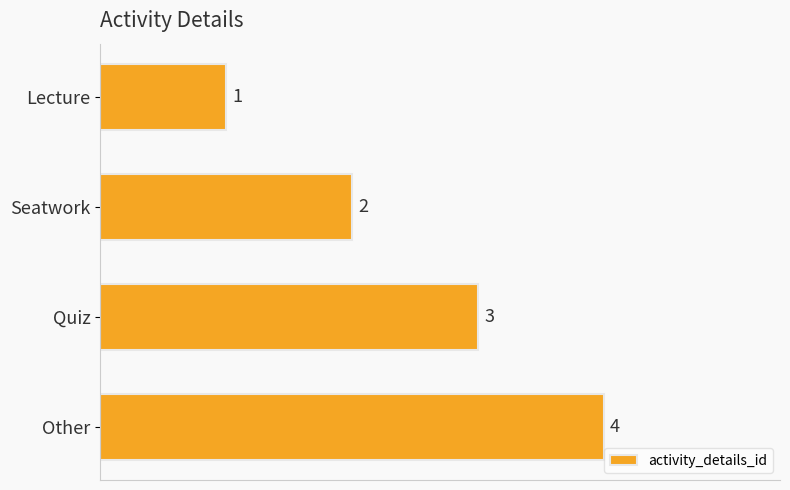

What is the smallest value displayed?

1